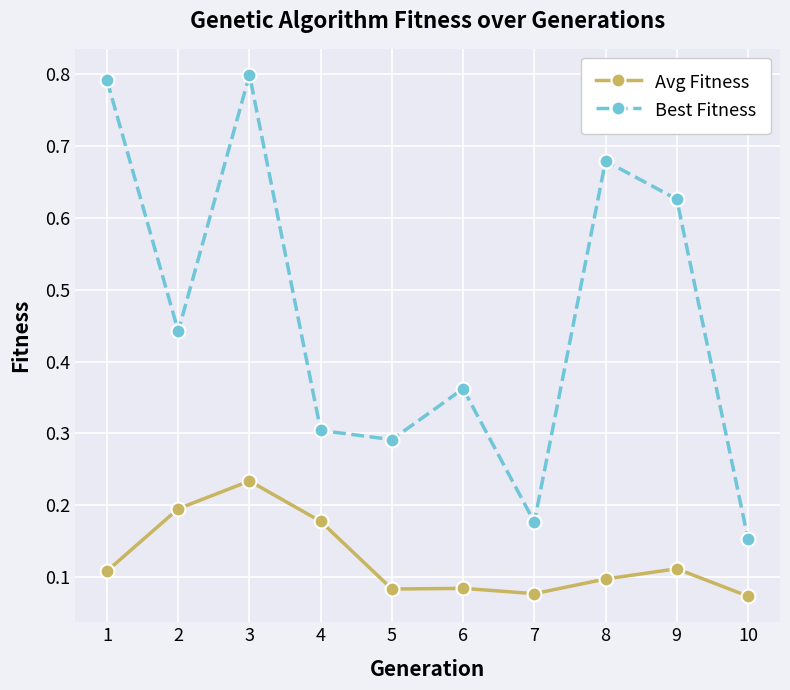

What is the average value of the Best Fitness series?

0.5